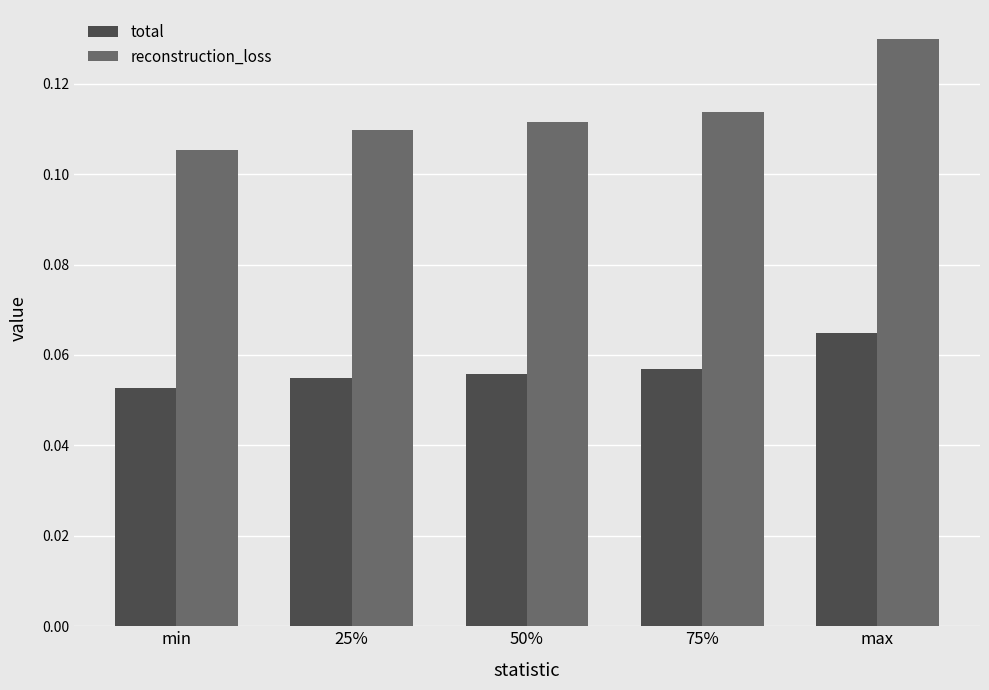

At how many categories does at least one series exceed 0?

5